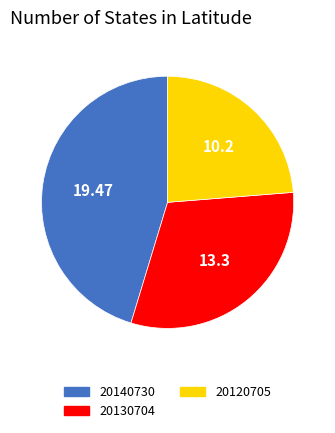

Between 20120705 and 20130704, which is larger?

20130704